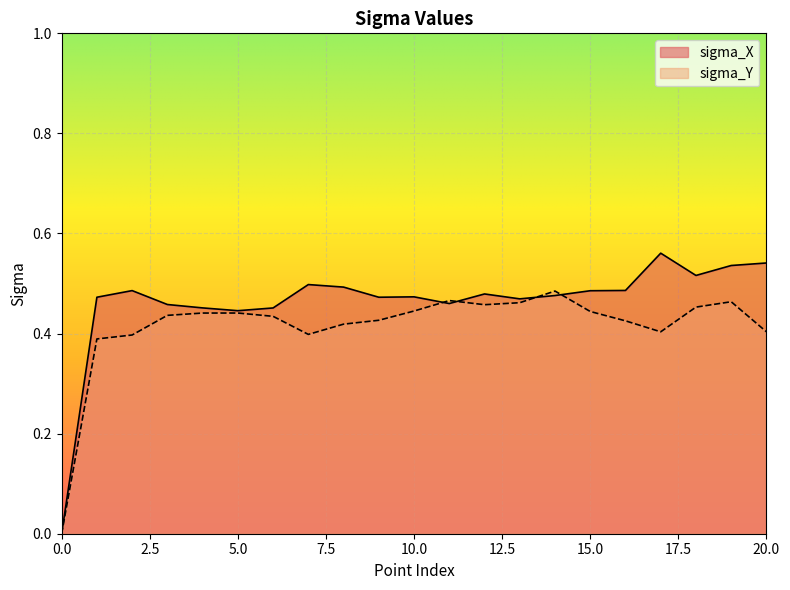

At which category does sigma_X reach its first local peak?

2